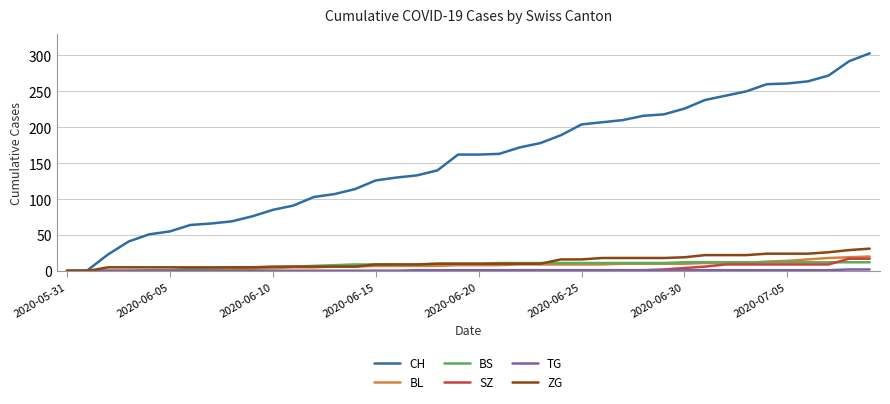

What is the maximum value for SZ?

17